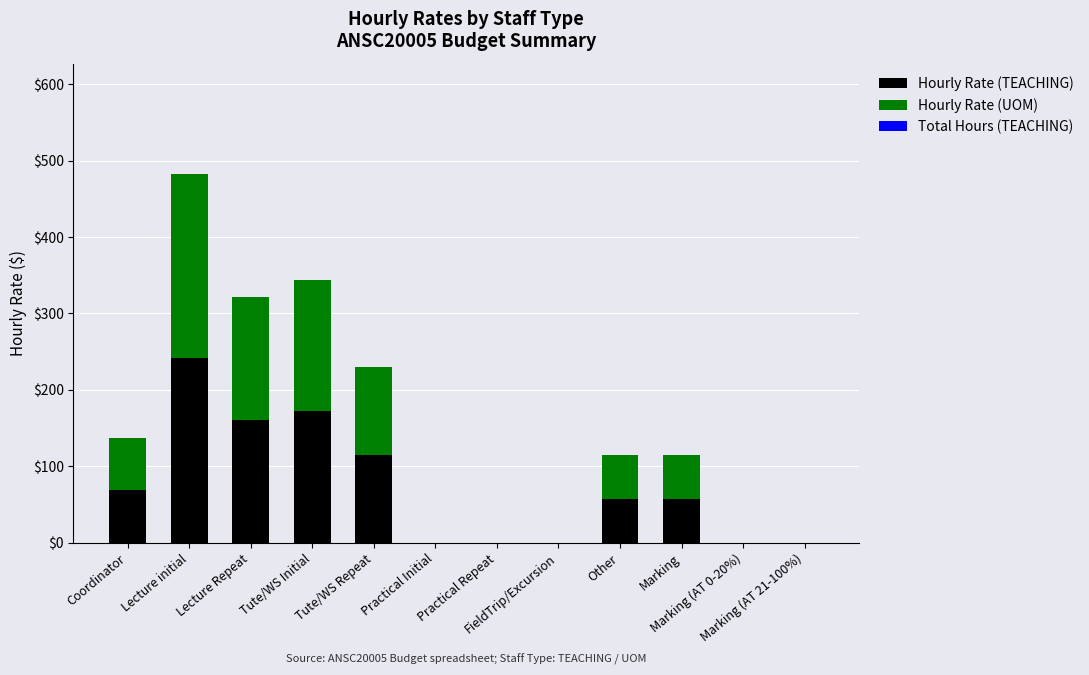

What is the maximum value for Hourly Rate (TEACHING)?

241.1